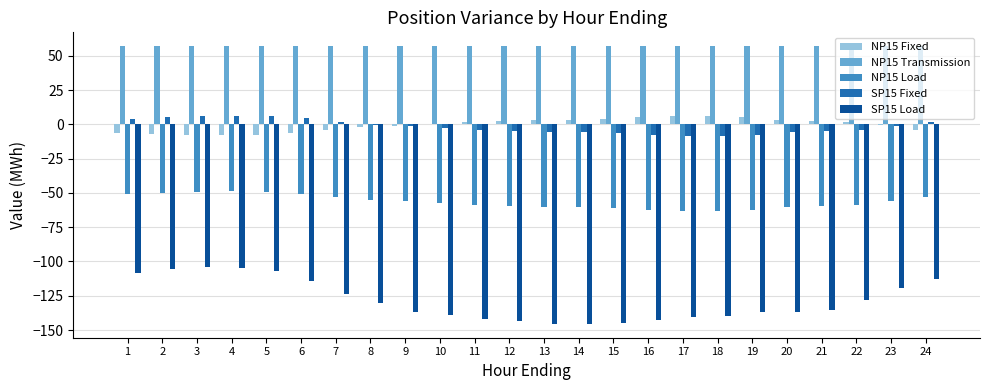

Is it true that NP15 Fixed equals -4.0 at 7?

True